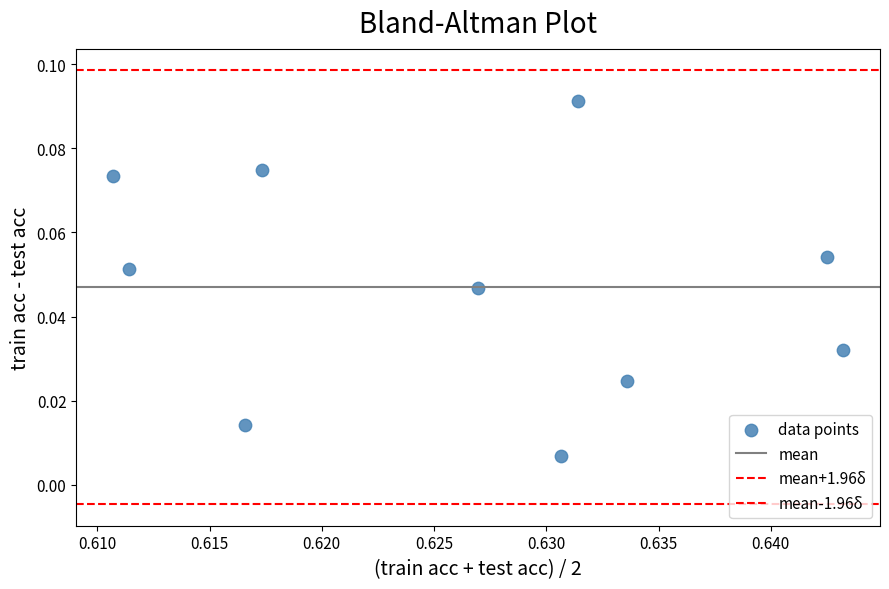

How many points are shown in the scatter plot?

10